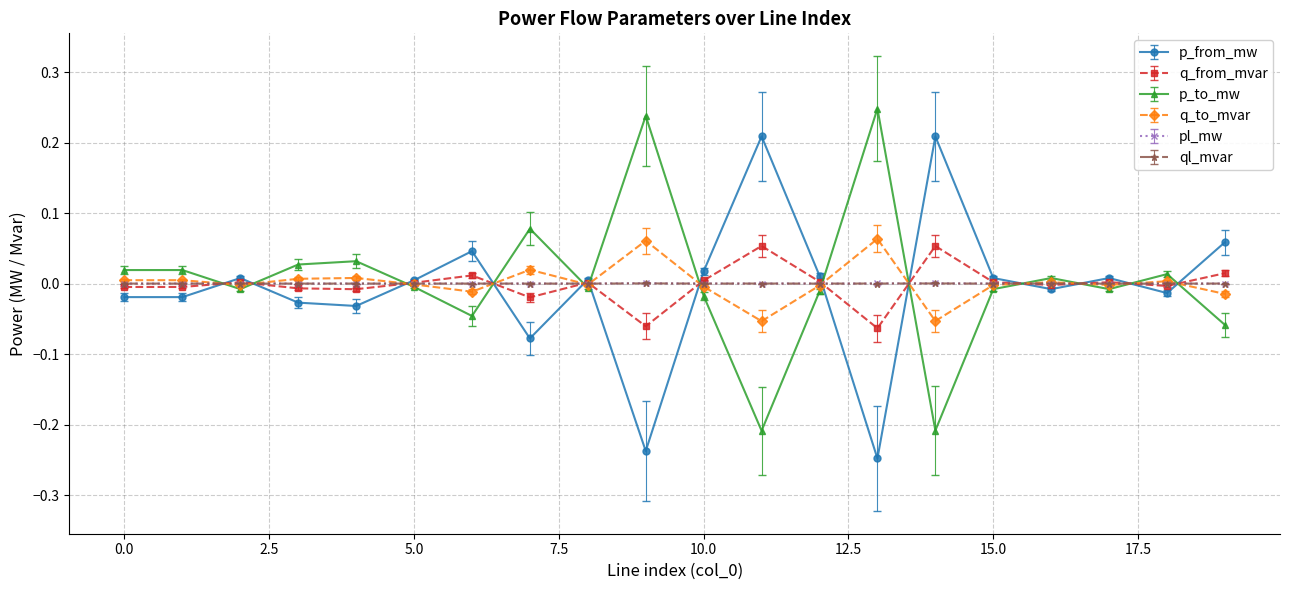

What is the difference between the maximum and minimum values in the p_from_mw series?

0.5